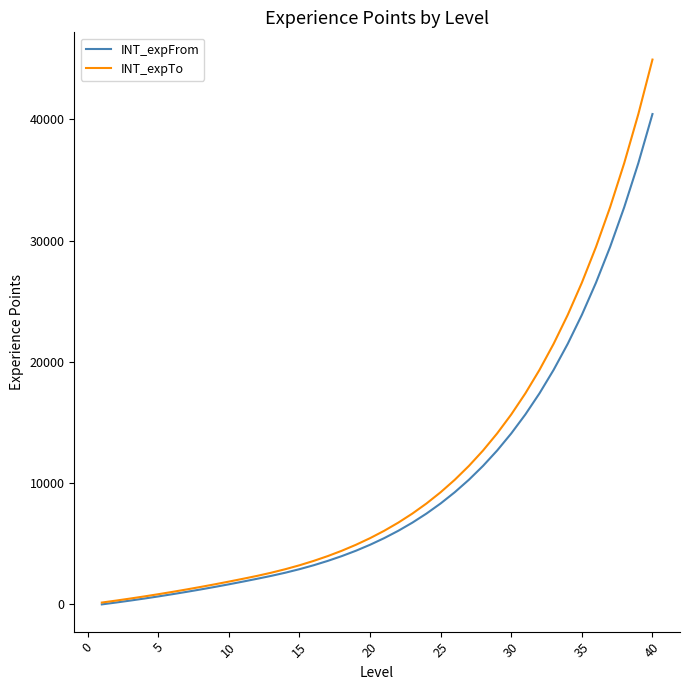

Which series has the largest range (max minus min)?

INT_expTo